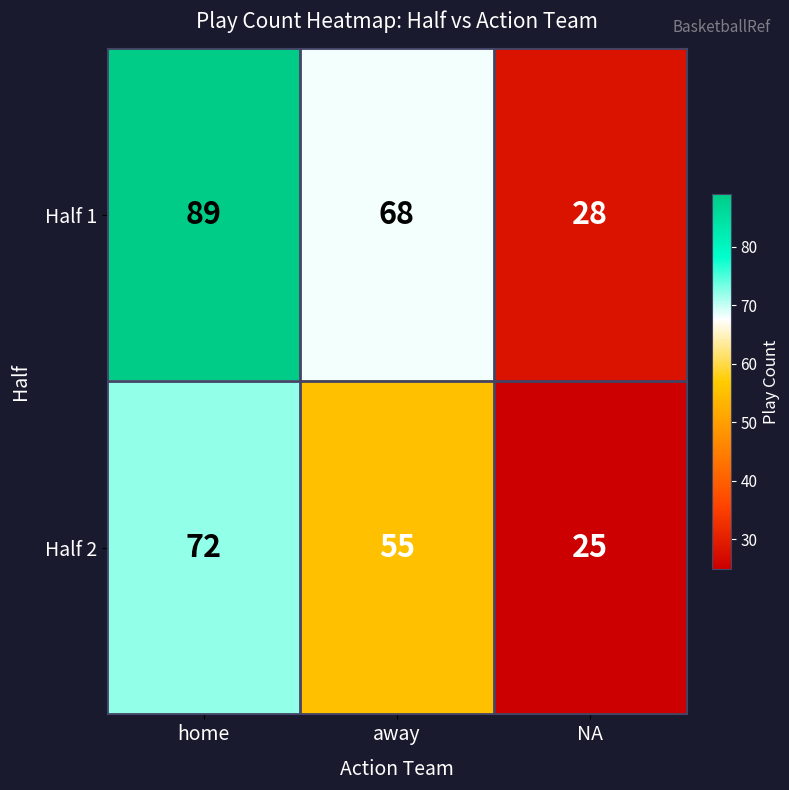

List the series in order of their overall mean, lowest first.

Half 2, Half 1